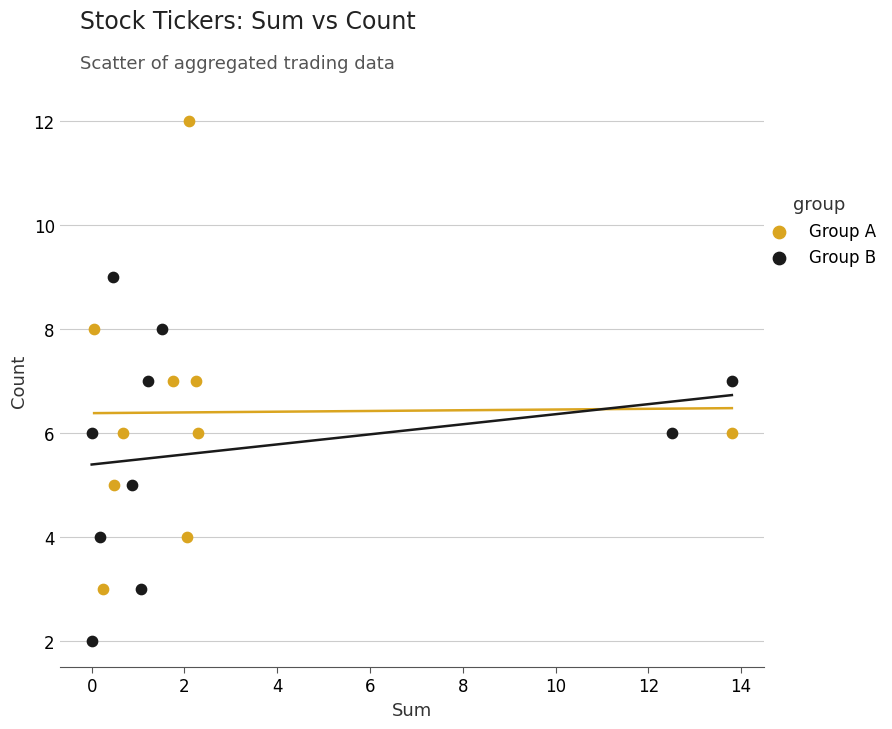

Which series contains the highest Y value?

Group A